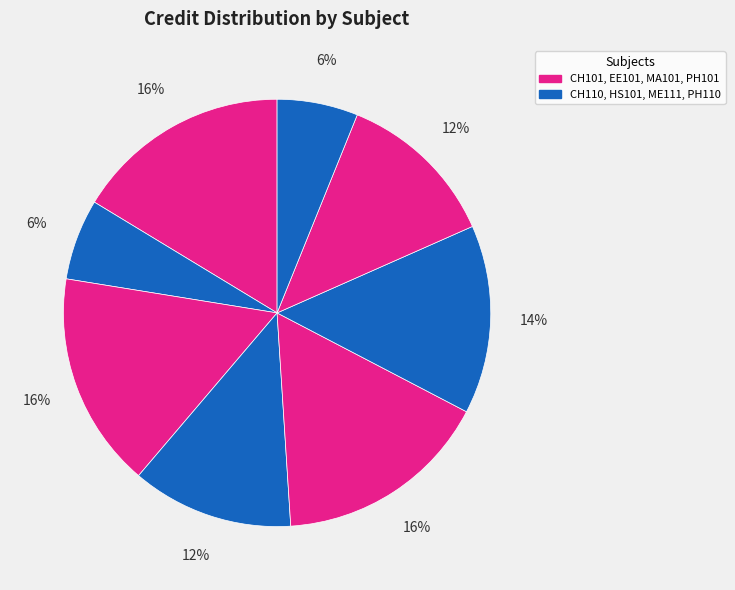

Rank the categories by value from highest to lowest.

CH101, EE101, MA101, ME111, HS101, PH101, CH110, PH110